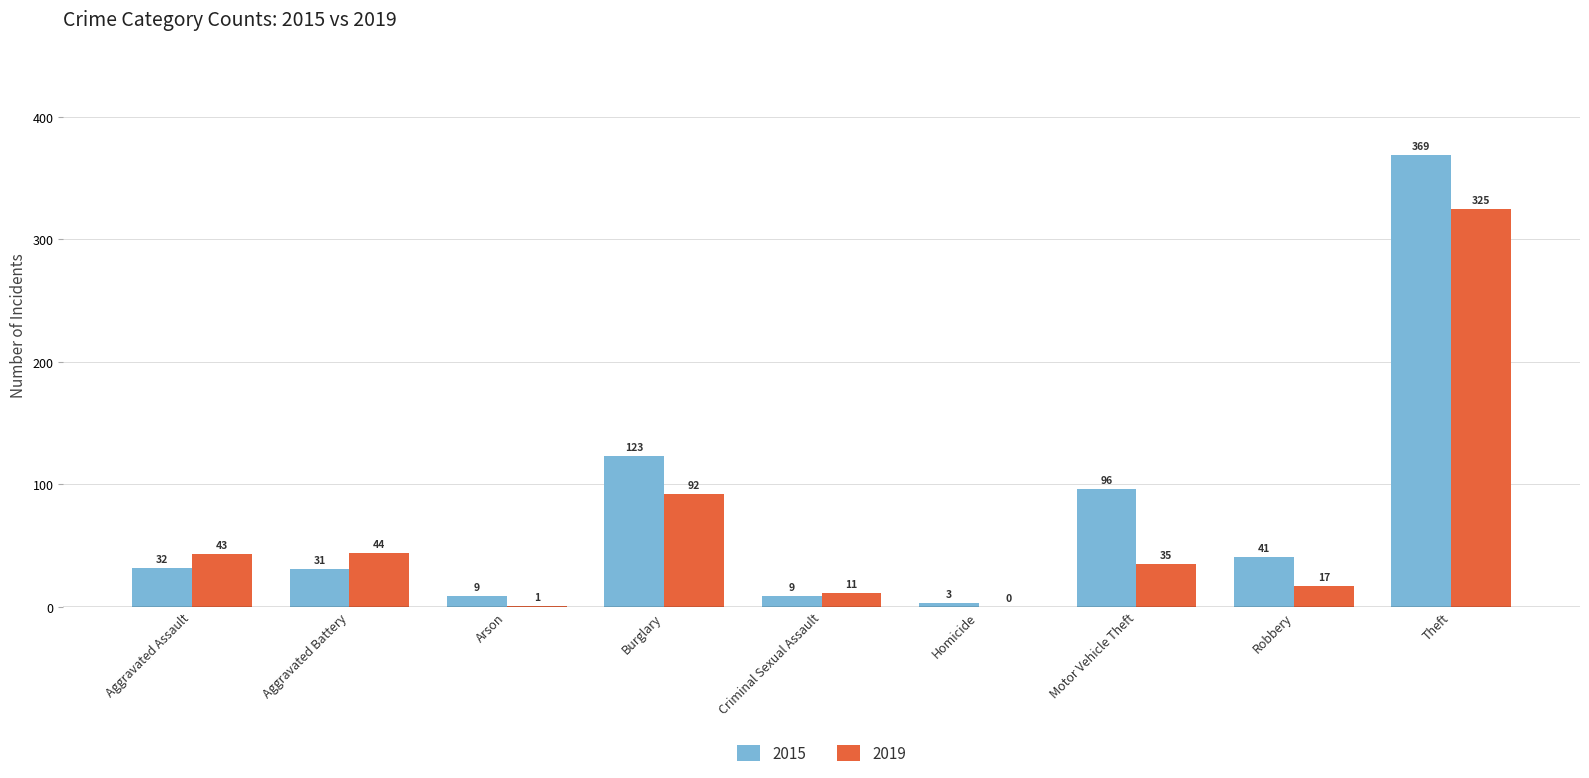

Is it true that 2015 equals 58 at Burglary?

False